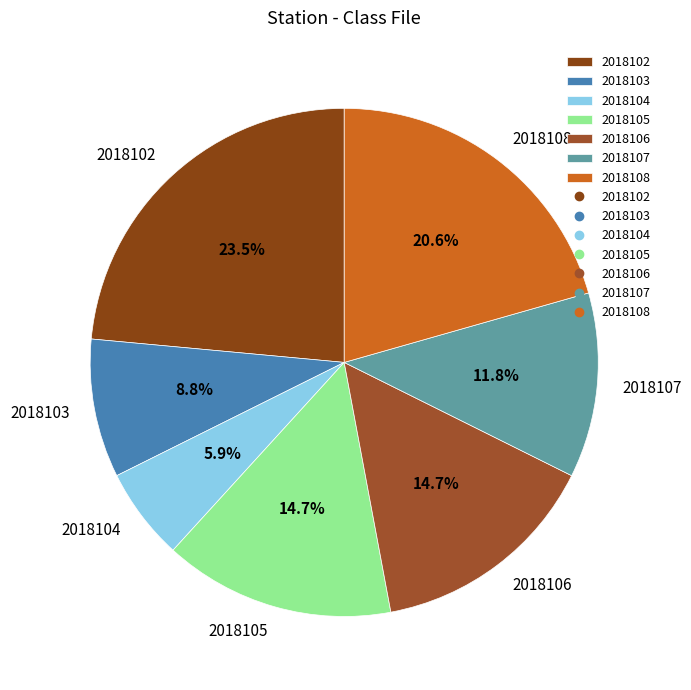

Which slice is the smallest?

2018104